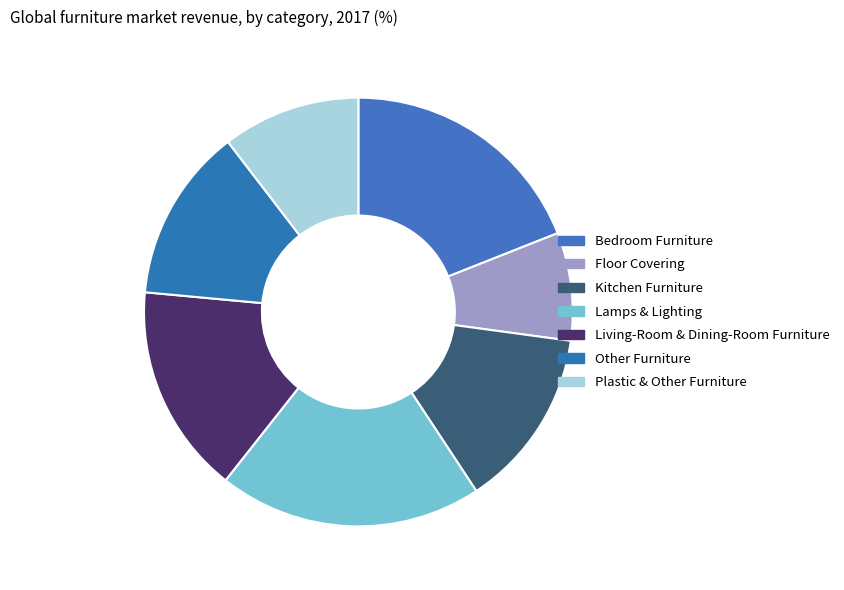

To the nearest percent, what is the difference between the largest and smallest slice percentages?

12%